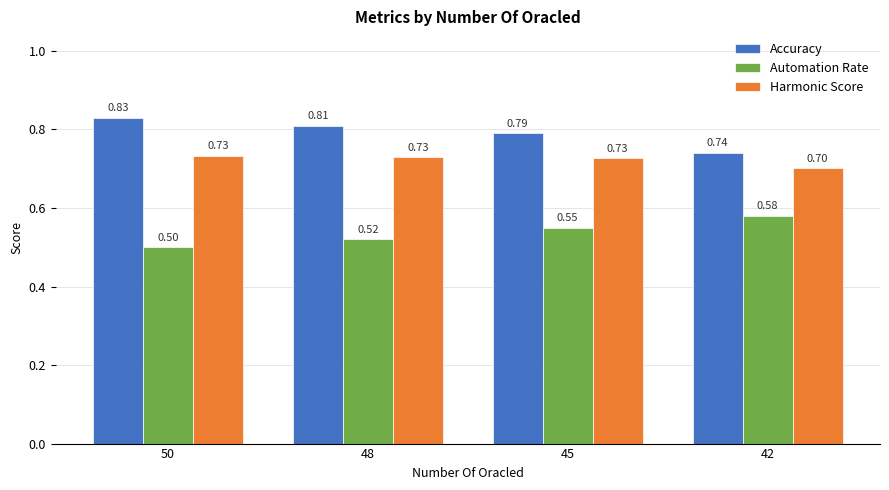

How many groups of bars are there?

4